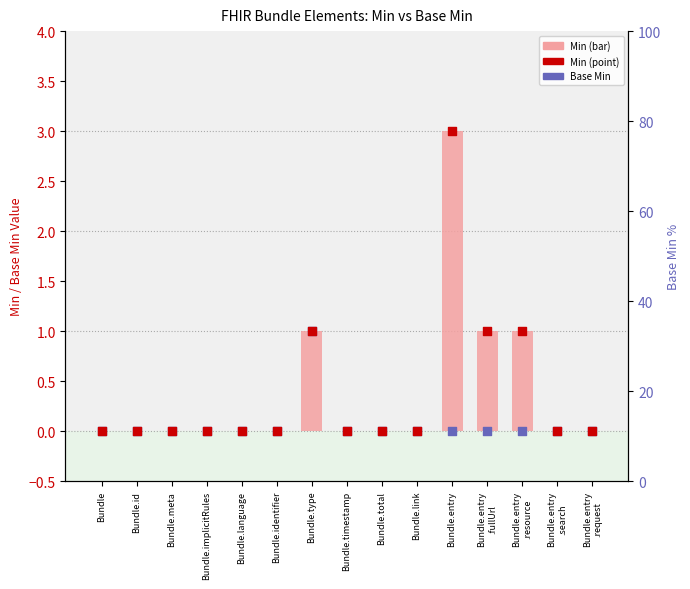

Which series has the largest total across all categories?

Min